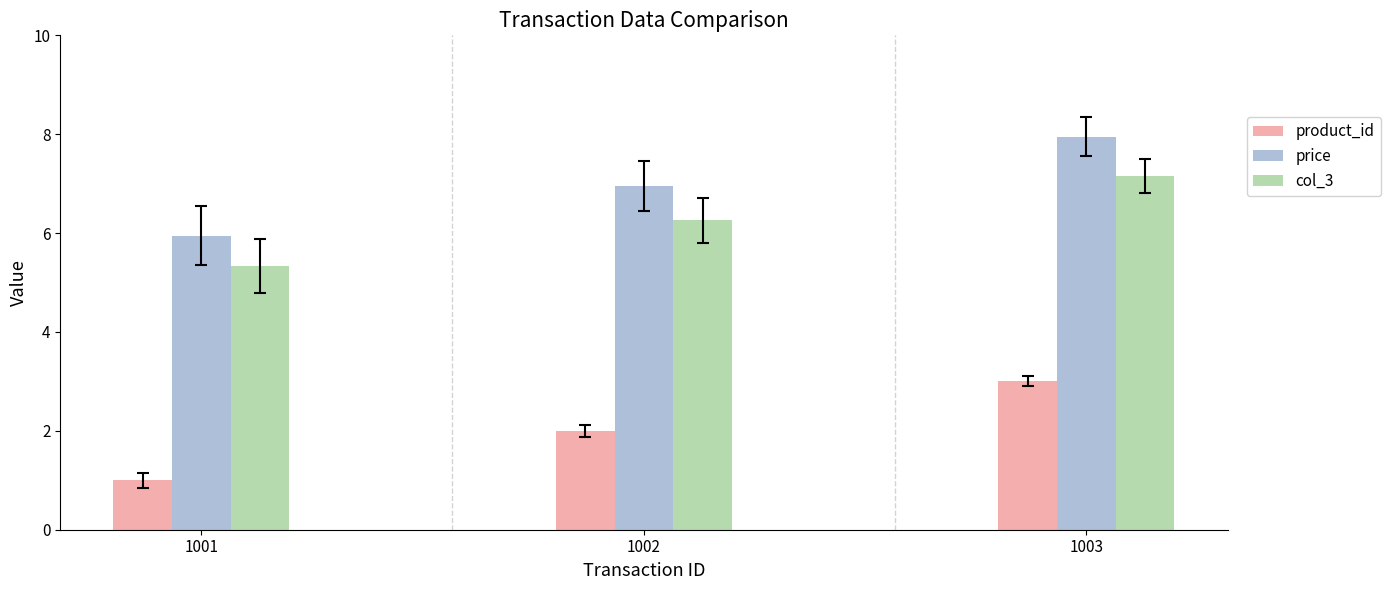

How many bars are there in each group?

3